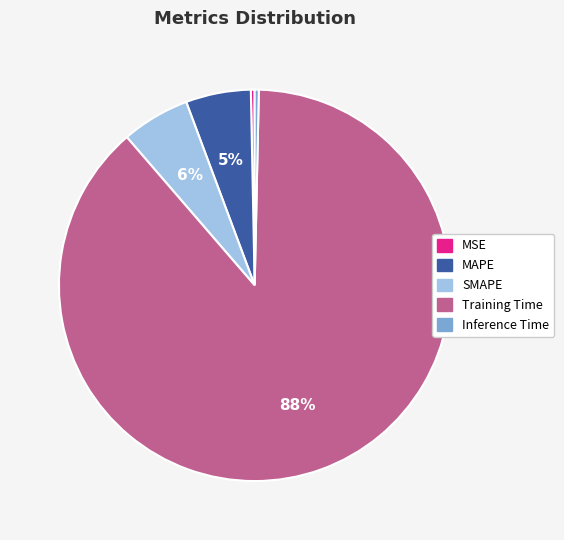

Which has a higher value, Training Time or Inference Time?

Training Time